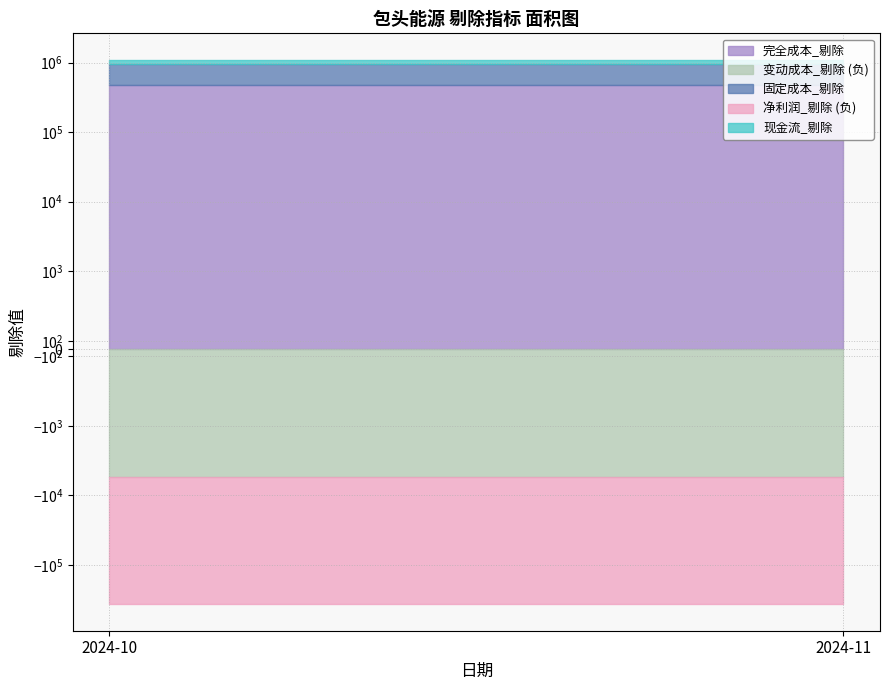

The value of 完全成本_剔除 at 2024-10 is 767103.8. True or false?

False